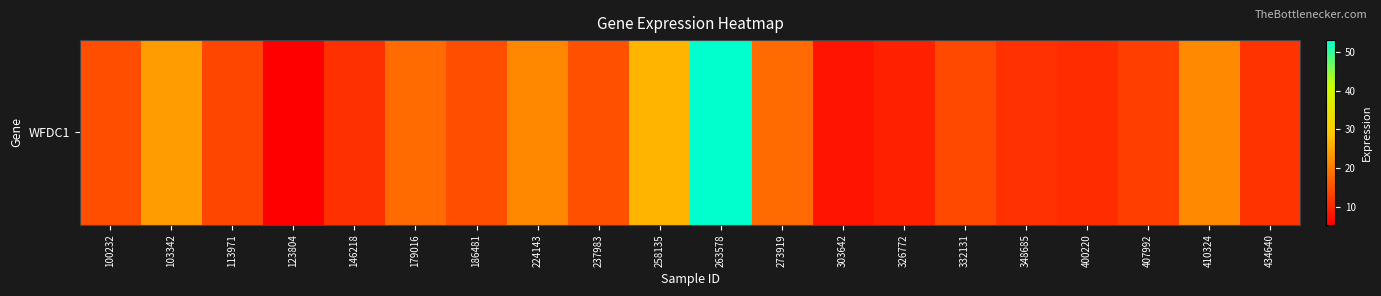

What is the difference between the values at 258135 and 146218?

15.4